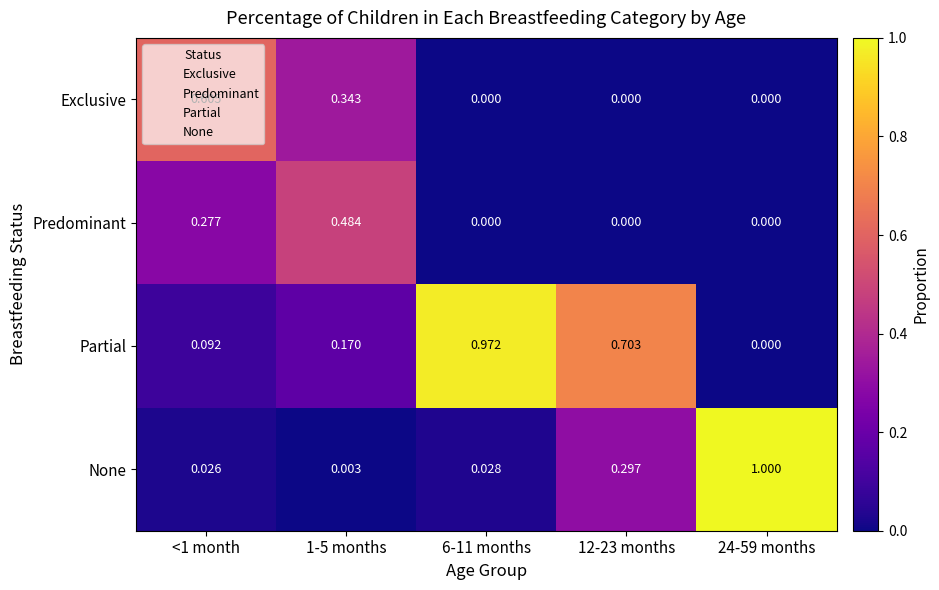

Which series has the largest range (max minus min)?

None